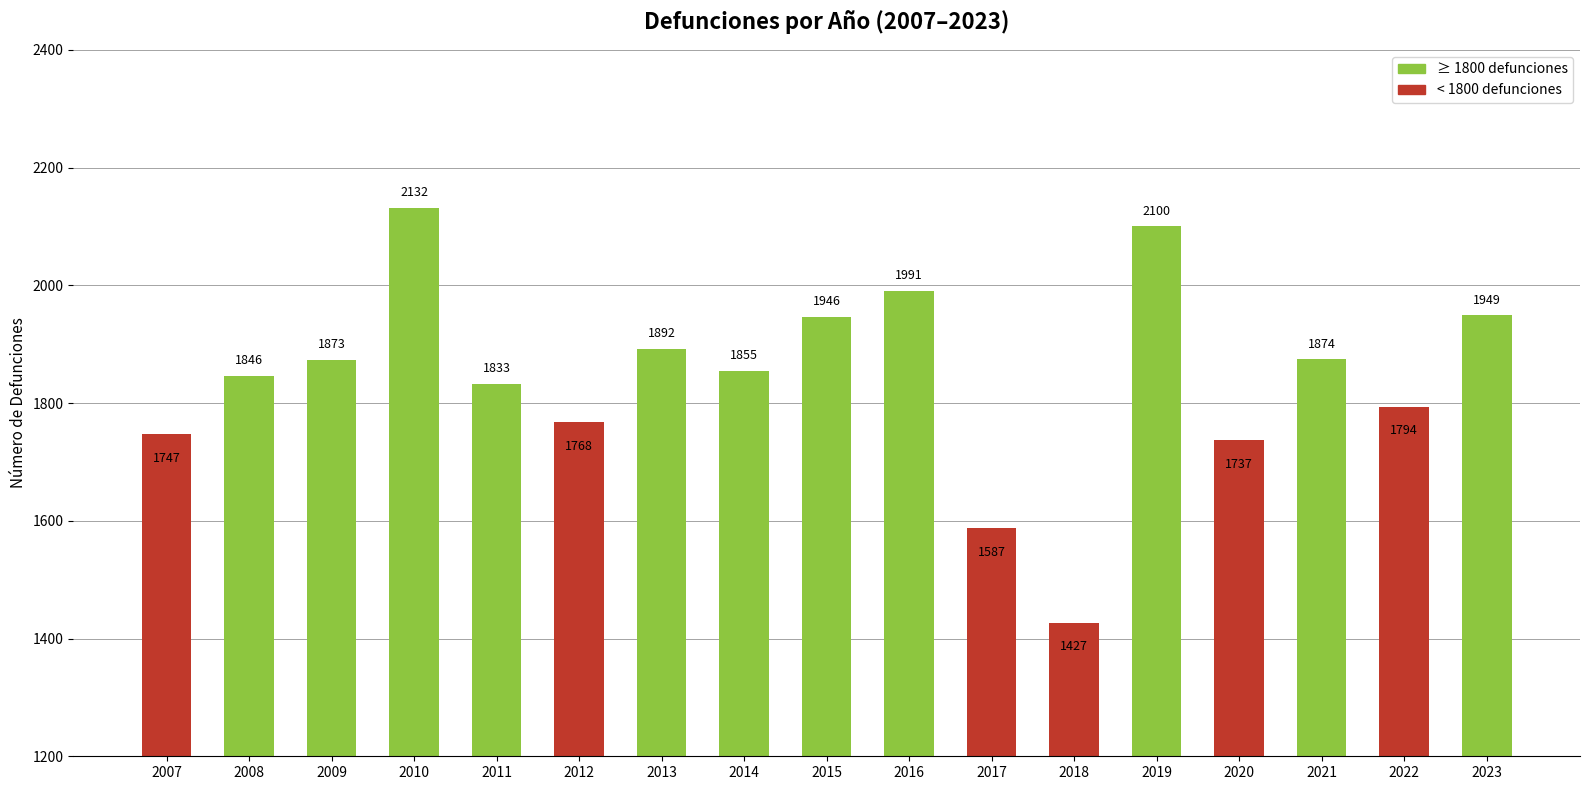

Which label corresponds to the largest value in the chart?

2010